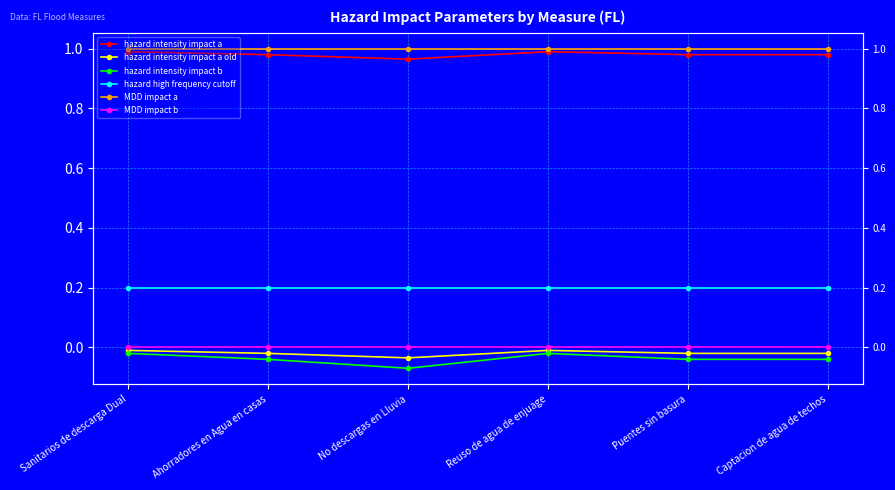

Is the value of MDD impact a at Captacion de agua de techos greater than the value of MDD impact b at Captacion de agua de techos?

Yes